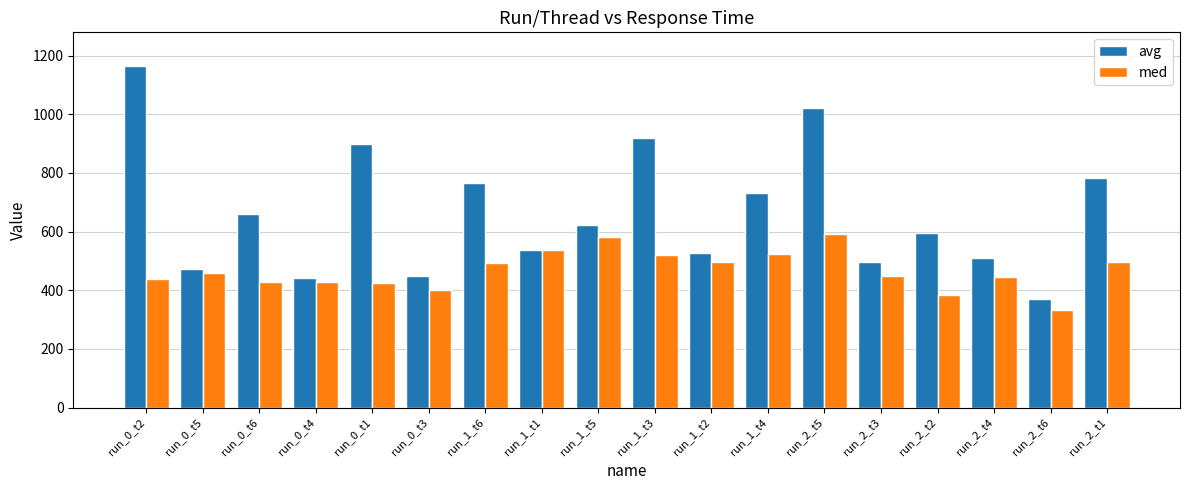

Rank the series by their maximum value, from lowest to highest.

med, avg